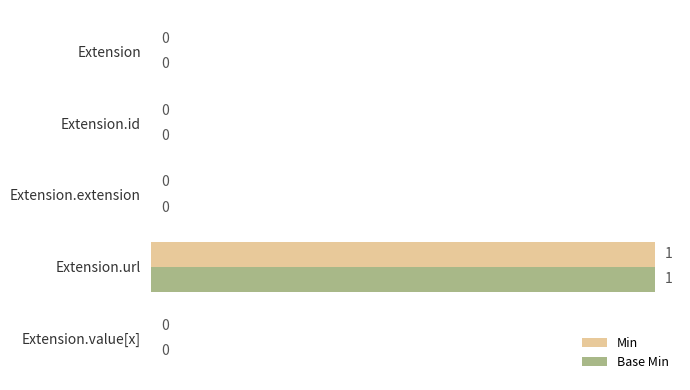

The value of Min at Extension is 0. True or false?

True